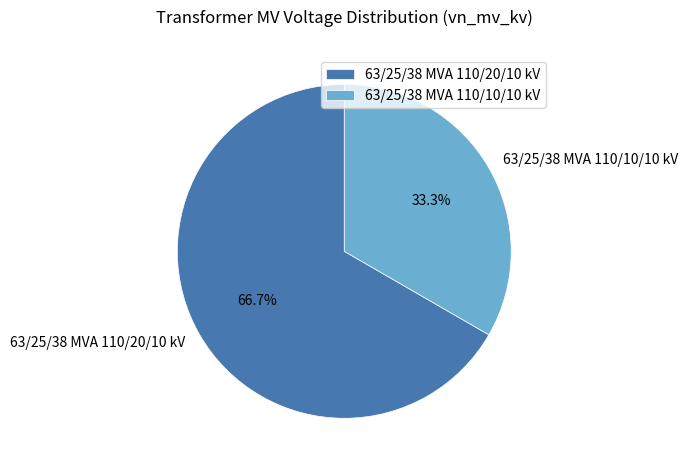

What is the ratio of the value at 63/25/38 MVA 110/10/10 kV to the value at 63/25/38 MVA 110/20/10 kV?

0.5